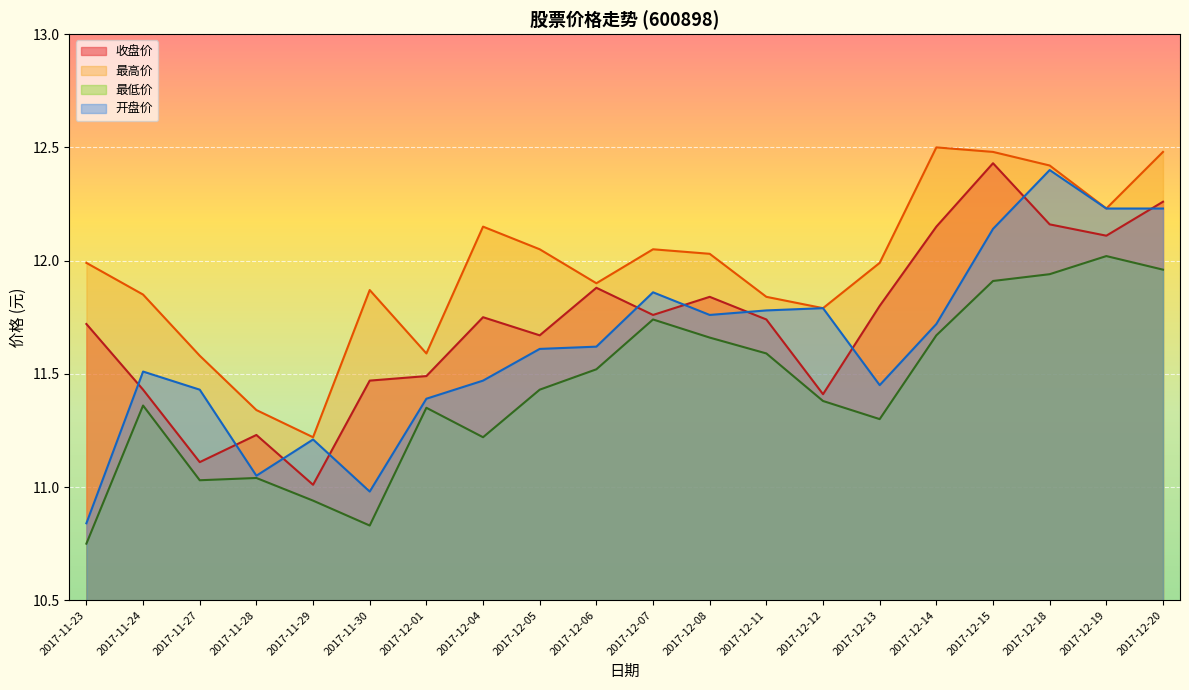

Reading right to left, transcribe all the data shown in this chart.

收盘价: 2017-12-20=12.3	2017-12-19=12.1	2017-12-18=12.2	2017-12-15=12.4	2017-12-14=12.2	2017-12-13=11.8	2017-12-12=11.4	2017-12-11=11.7	2017-12-08=11.8	2017-12-07=11.8	2017-12-06=11.9	2017-12-05=11.7	2017-12-04=11.8	2017-12-01=11.5	2017-11-30=11.5	2017-11-29=11.0	2017-11-28=11.2	2017-11-27=11.1	2017-11-24=11.4	2017-11-23=11.7
最高价: 2017-12-20=12.5	2017-12-19=12.2	2017-12-18=12.4	2017-12-15=12.5	2017-12-14=12.5	2017-12-13=12.0	2017-12-12=11.8	2017-12-11=11.8	2017-12-08=12.0	2017-12-07=12.1	2017-12-06=11.9	2017-12-05=12.1	2017-12-04=12.2	2017-12-01=11.6	2017-11-30=11.9	2017-11-29=11.2	2017-11-28=11.3	2017-11-27=11.6	2017-11-24=11.8	2017-11-23=12.0
最低价: 2017-12-20=12.0	2017-12-19=12.0	2017-12-18=11.9	2017-12-15=11.9	2017-12-14=11.7	2017-12-13=11.3	2017-12-12=11.4	2017-12-11=11.6	2017-12-08=11.7	2017-12-07=11.7	2017-12-06=11.5	2017-12-05=11.4	2017-12-04=11.2	2017-12-01=11.3	2017-11-30=10.8	2017-11-29=10.9	2017-11-28=11.0	2017-11-27=11.0	2017-11-24=11.4	2017-11-23=10.8
开盘价: 2017-12-20=12.2	2017-12-19=12.2	2017-12-18=12.4	2017-12-15=12.1	2017-12-14=11.7	2017-12-13=11.4	2017-12-12=11.8	2017-12-11=11.8	2017-12-08=11.8	2017-12-07=11.9	2017-12-06=11.6	2017-12-05=11.6	2017-12-04=11.5	2017-12-01=11.4	2017-11-30=11.0	2017-11-29=11.2	2017-11-28=11.1	2017-11-27=11.4	2017-11-24=11.5	2017-11-23=10.8